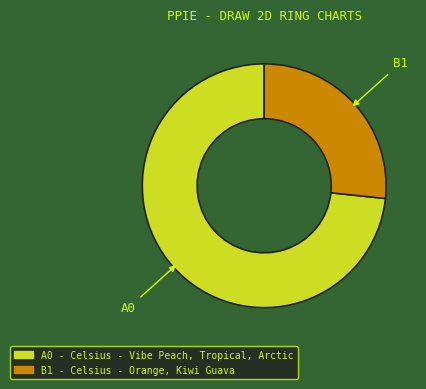

How many slices are in this pie chart?

2